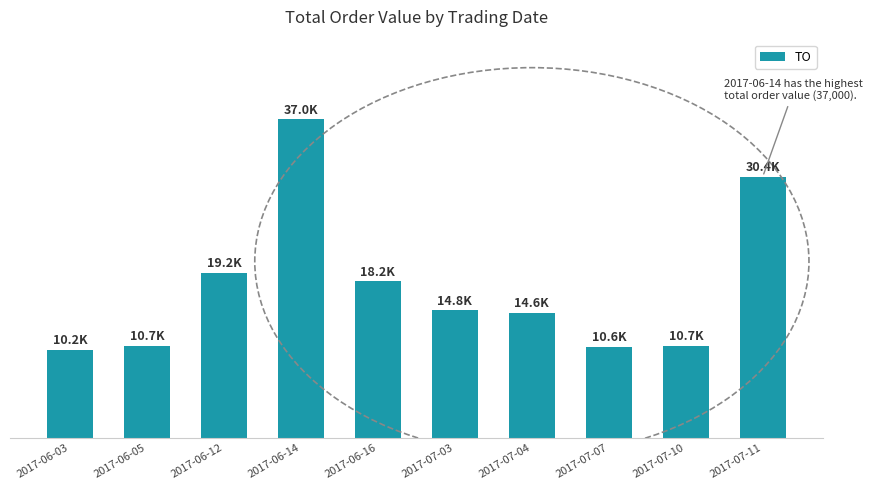

What is the change in value from 2017-06-12 to 2017-06-16?

-1000